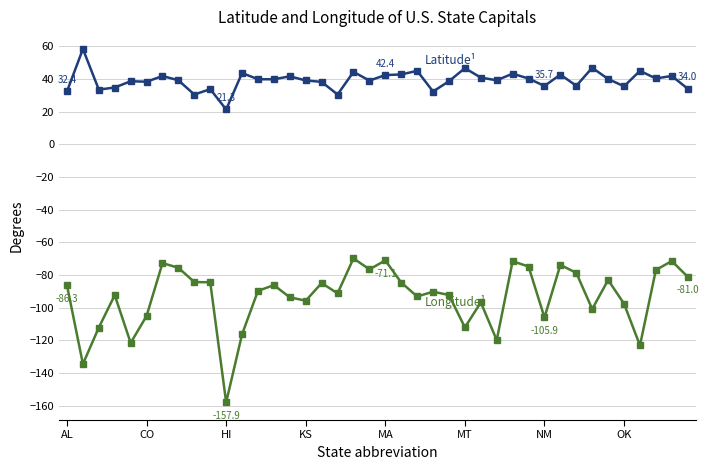

What is the maximum value shown in the chart?

58.3